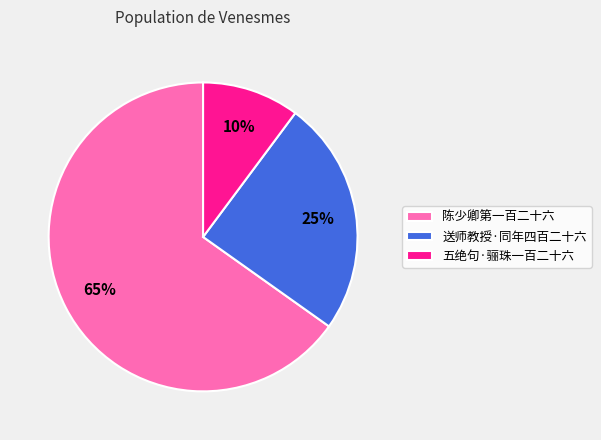

Which has a higher value, 送师教授·同年四百二十六 or 五绝句·骊珠一百二十六?

送师教授·同年四百二十六